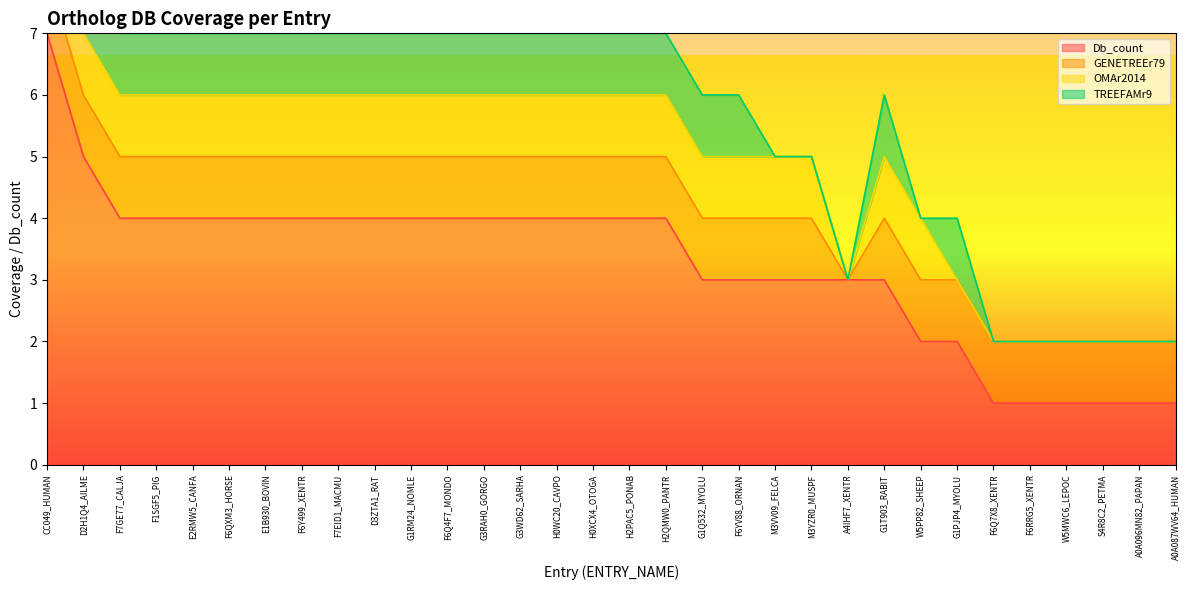

What is the label of the 15th point from the right?

H2QMW0_PANTR